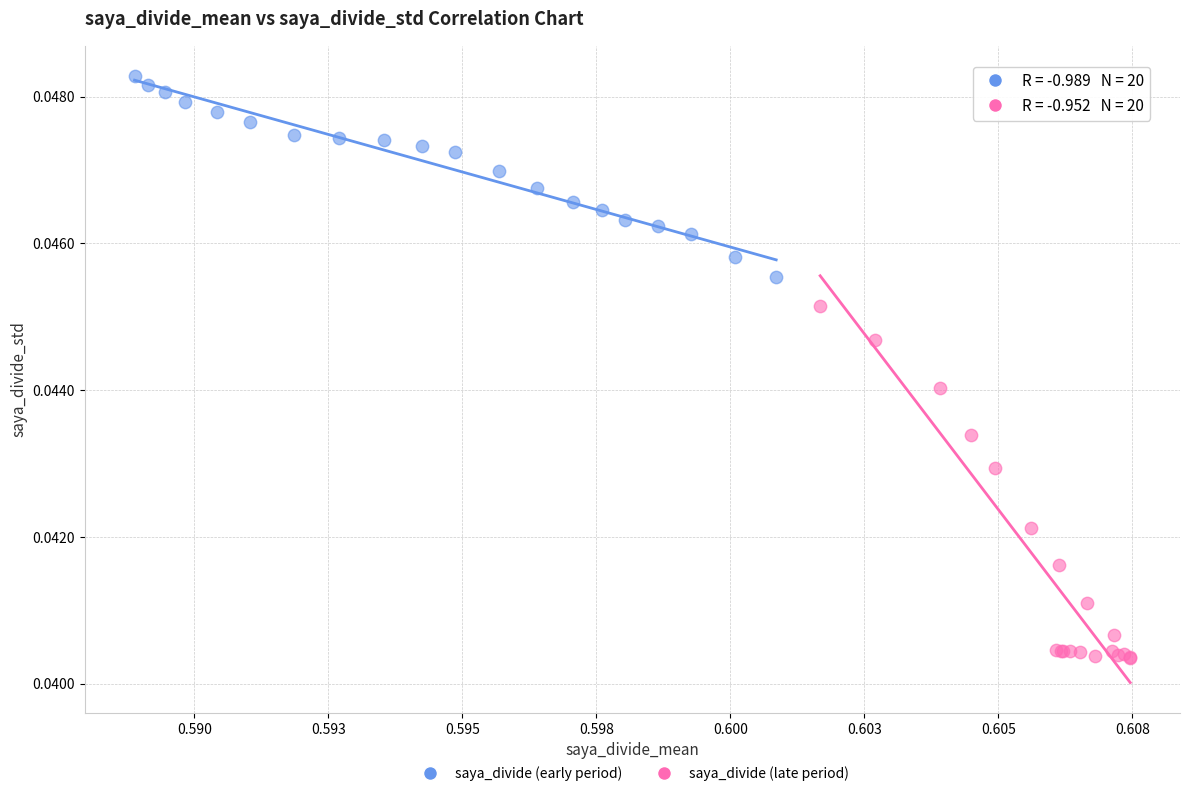

Which series reaches the maximum Y coordinate?

saya_divide (early period)